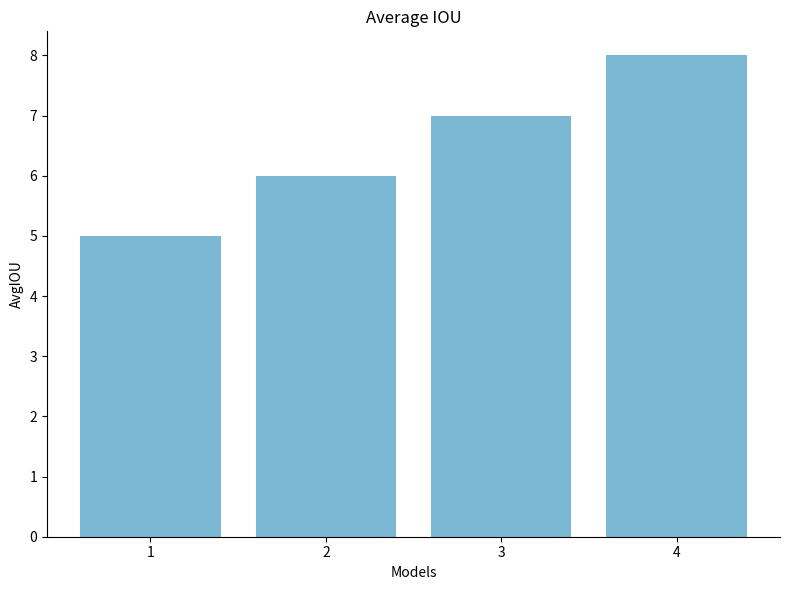

Reading right to left, list all the values displayed in this chart.

8	7	6	5